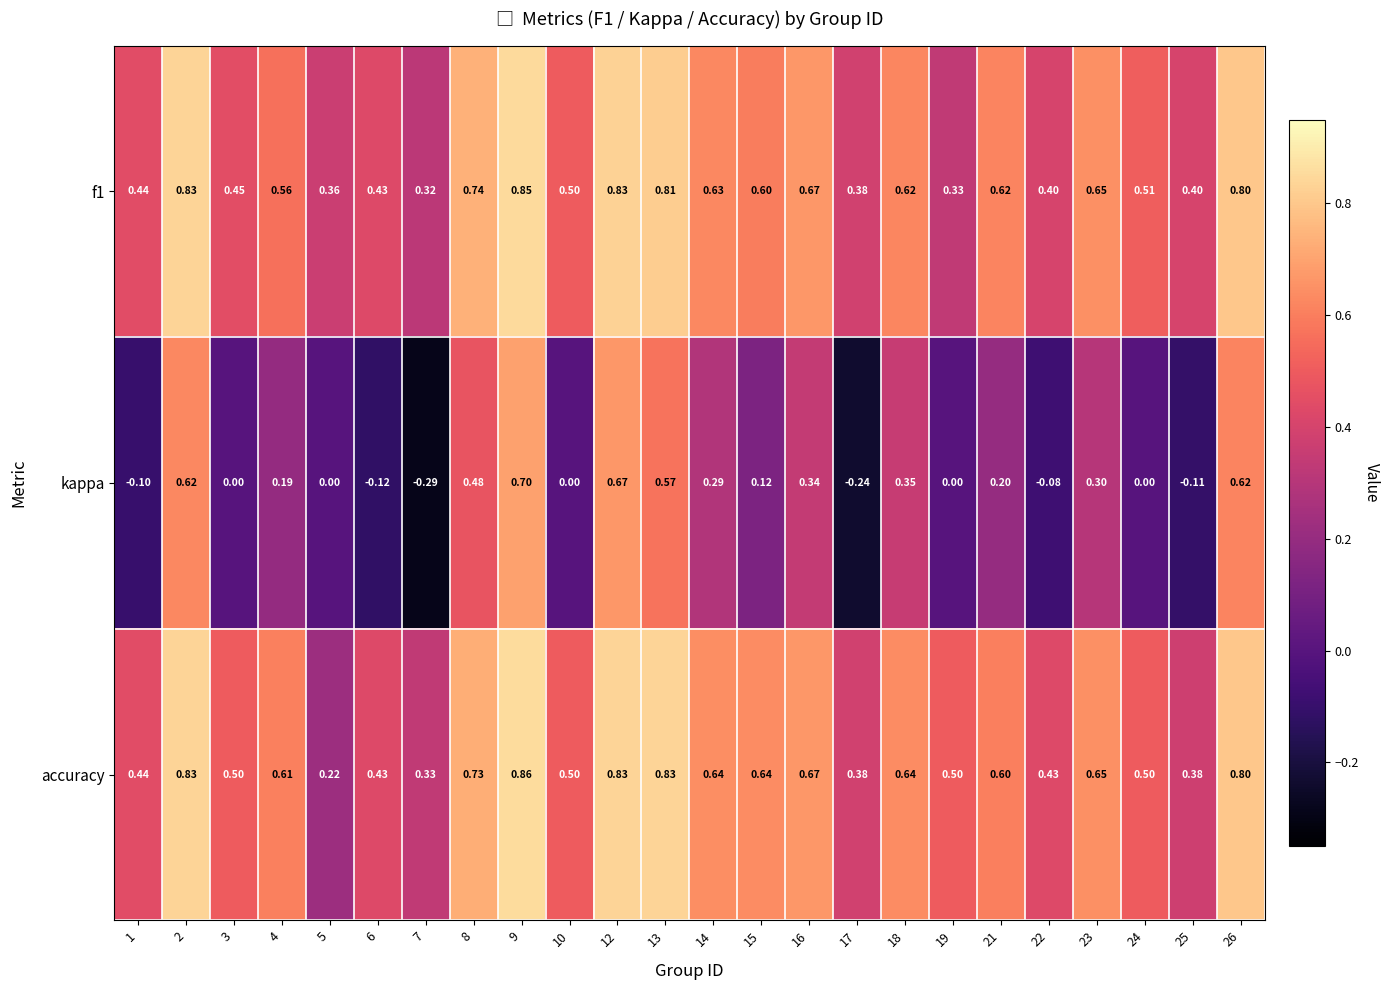

At how many categories does at least one series exceed 0?

24